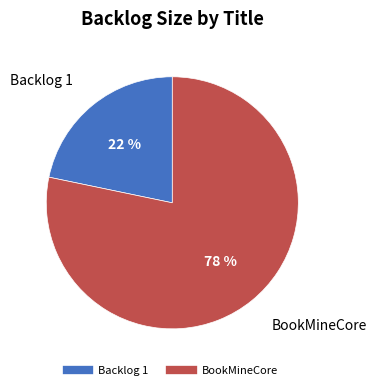

How many slices are in this pie chart?

2